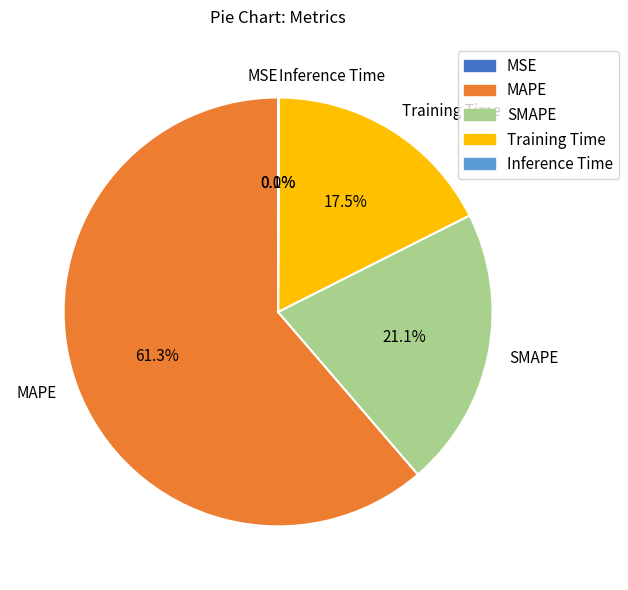

To the nearest percent, what is the average slice percentage?

20%